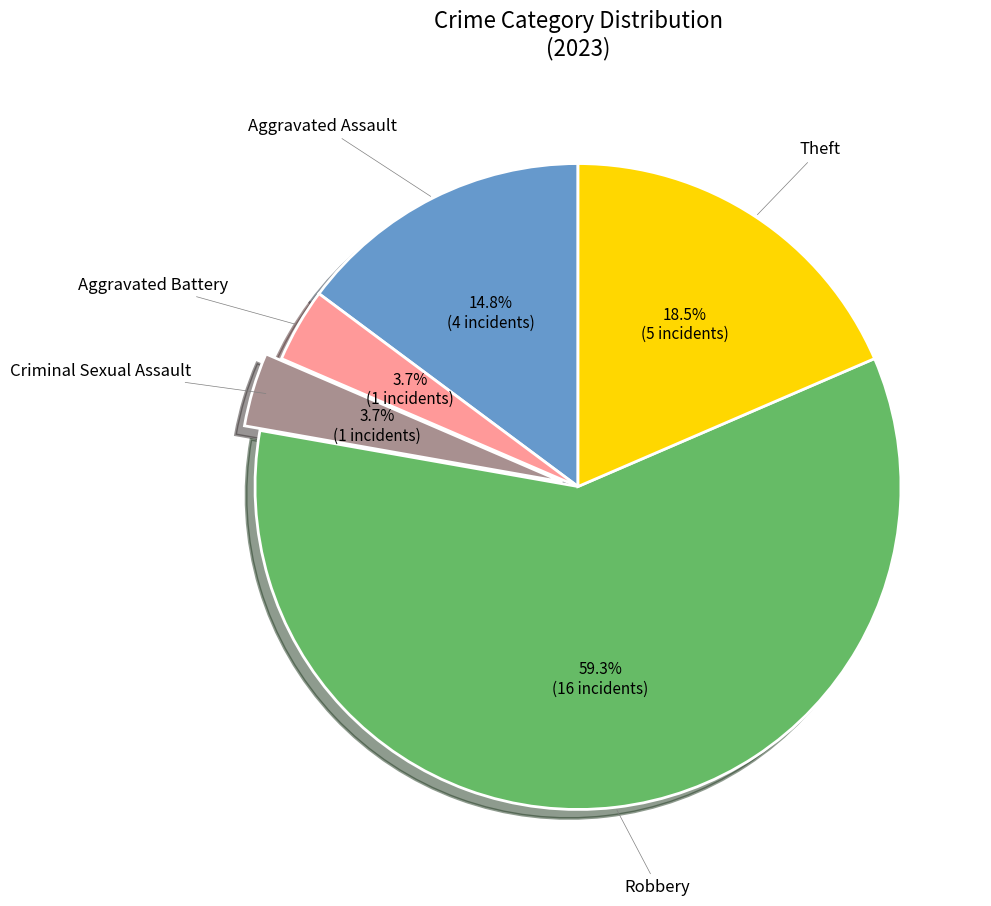

Is there a majority slice in this chart?

Yes